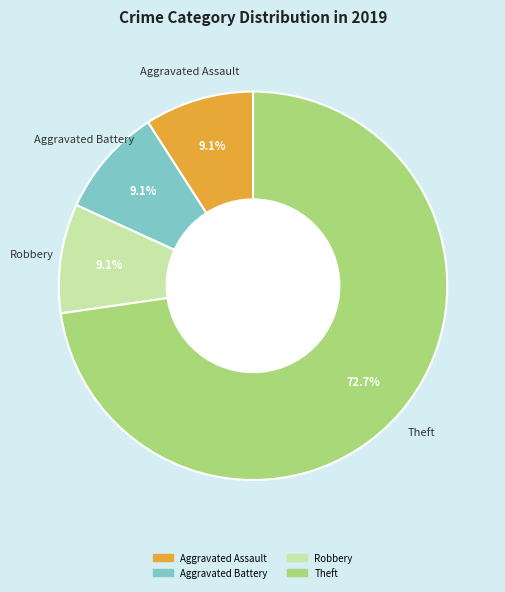

Is there a majority slice in this chart?

Yes